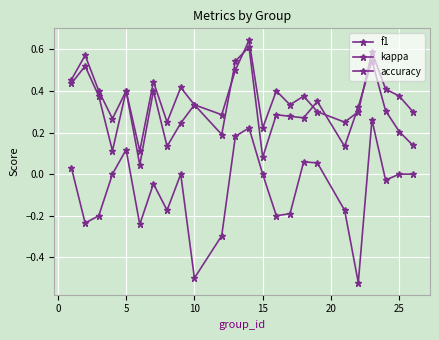

What is the maximum value shown in the chart?

0.6